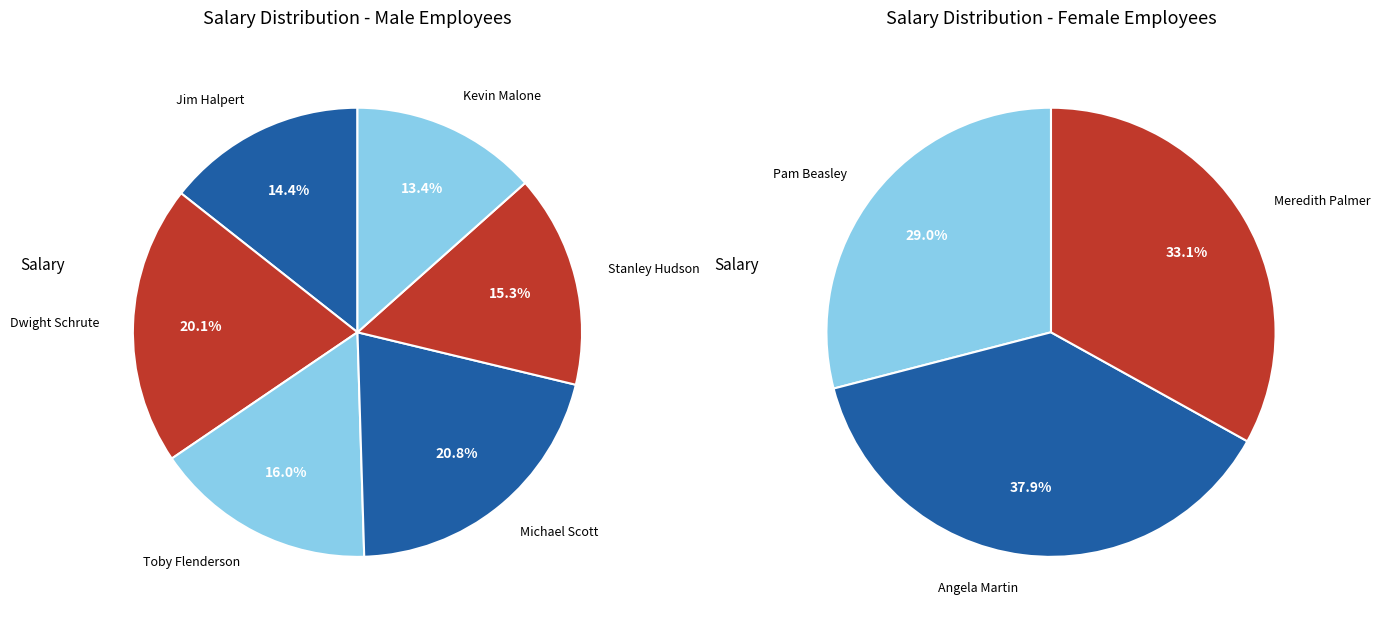

Does any single category account for the majority?

No